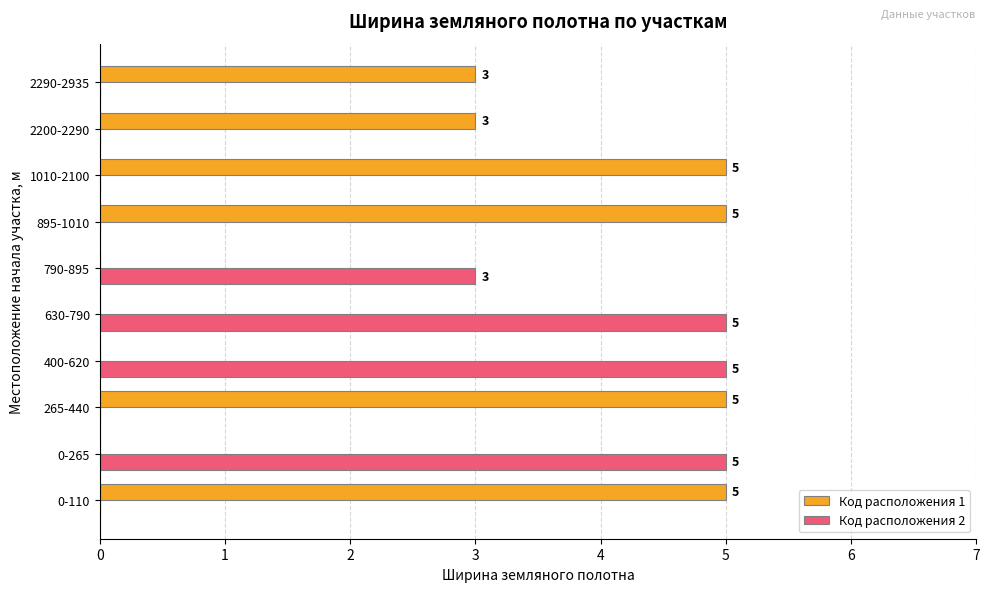

What is the maximum value shown in the chart?

5